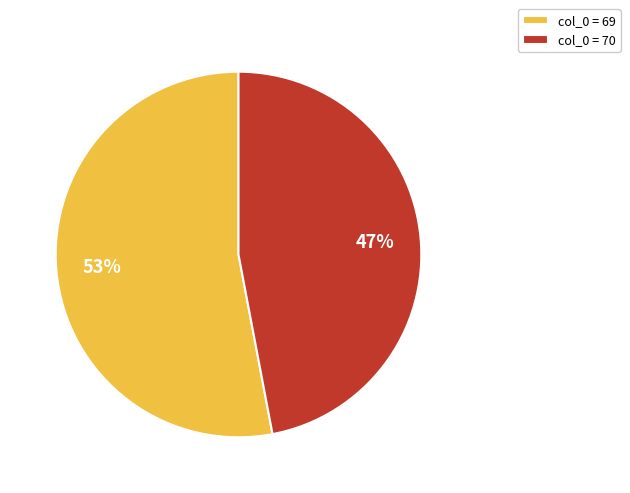

Is there a majority slice in this chart?

Yes